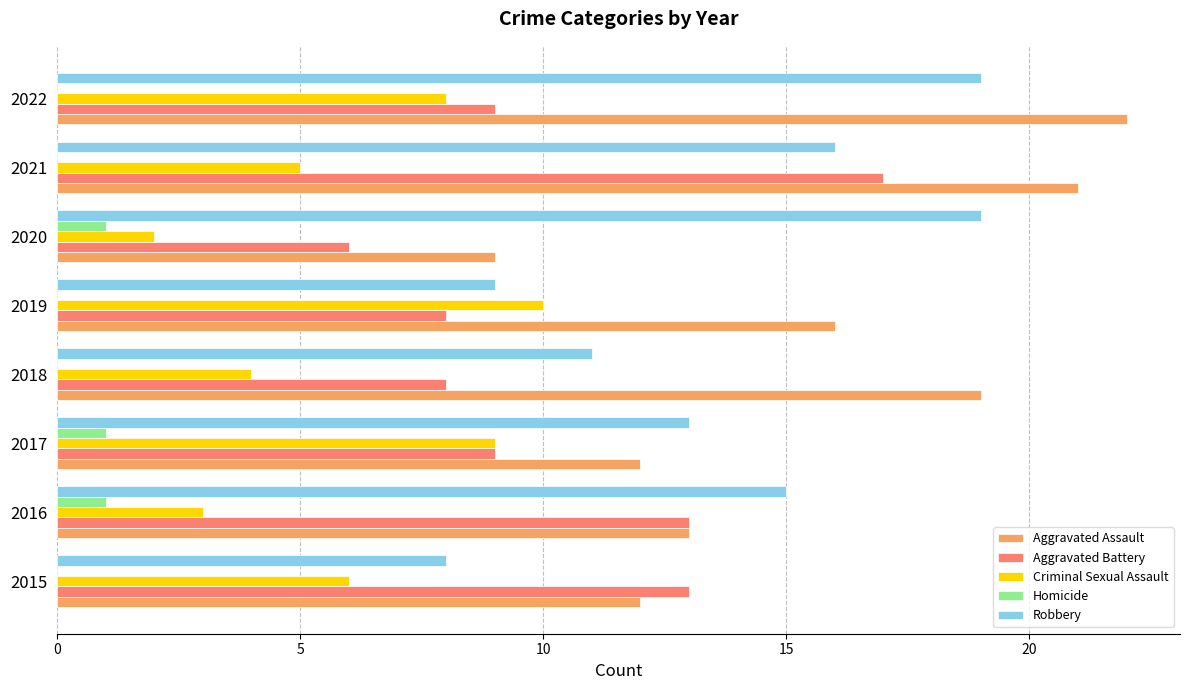

Which series has the largest total across all categories?

Aggravated Assault